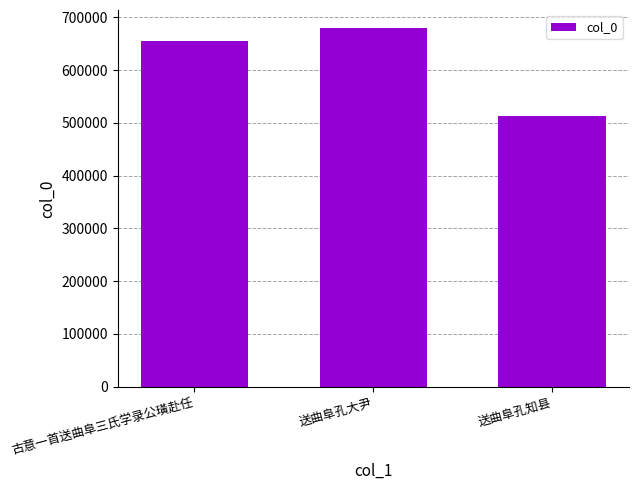

List the labels in order of value, largest first.

送曲阜孔大尹, 古意一首送曲阜三氏学录公璜赴任, 送曲阜孔知县